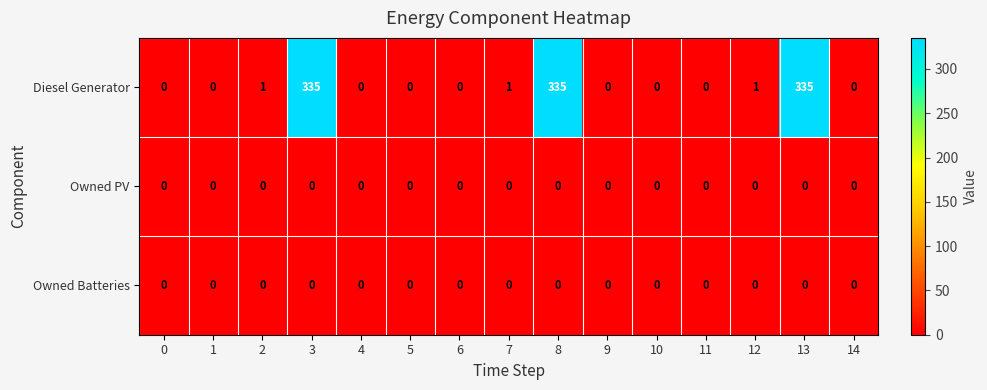

Which series has the largest range (max minus min)?

Diesel Generator